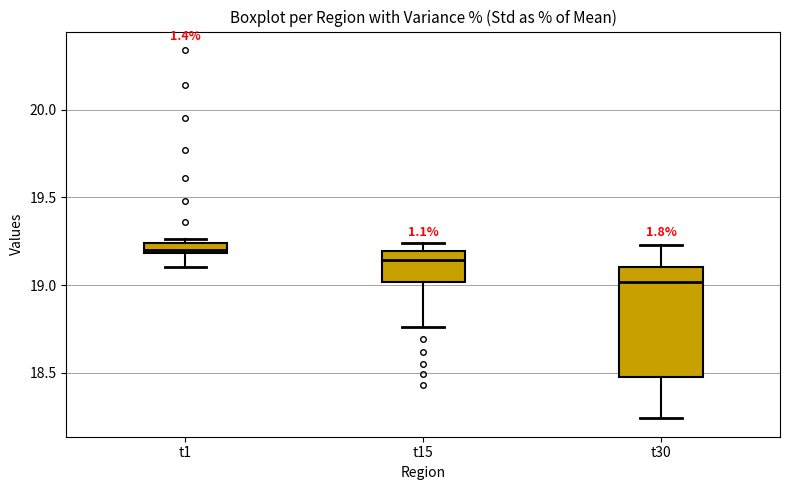

Which box has the highest median line?

t1